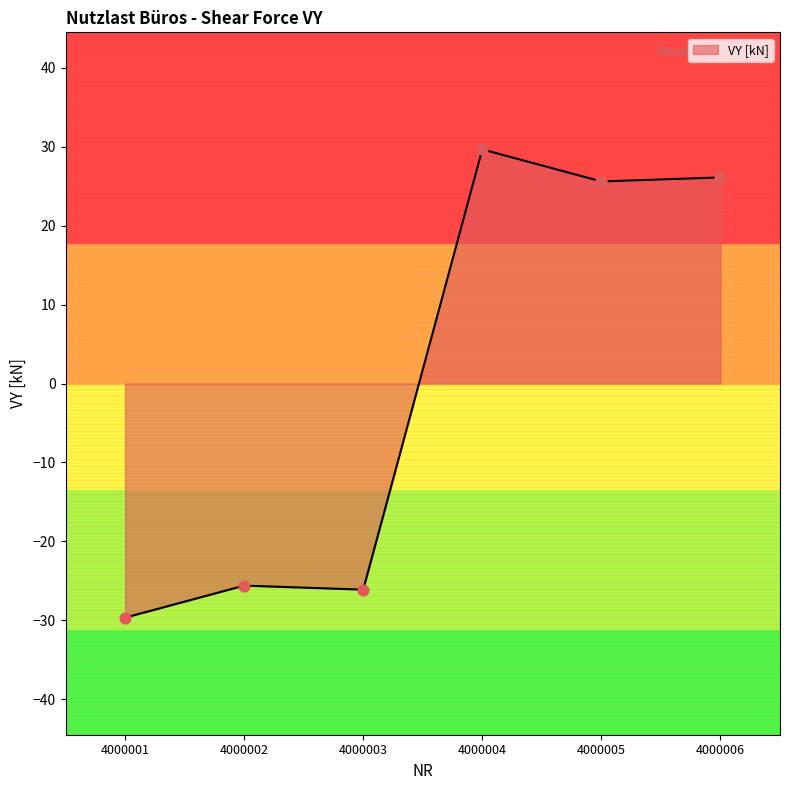

True or false: VY [kN] has a value of -46.0 at 4000002.

False